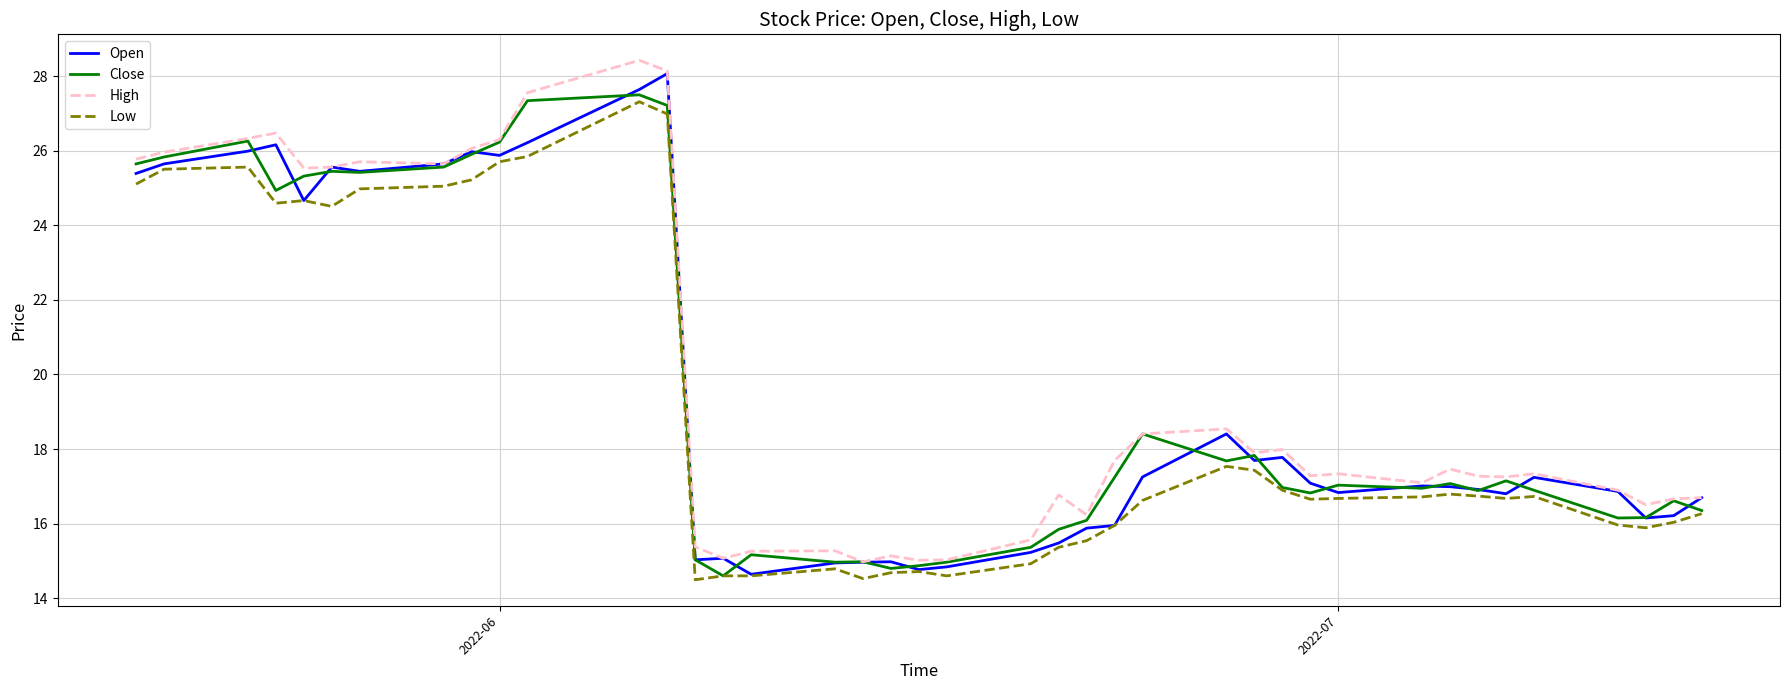

How many lines are shown in the chart?

4